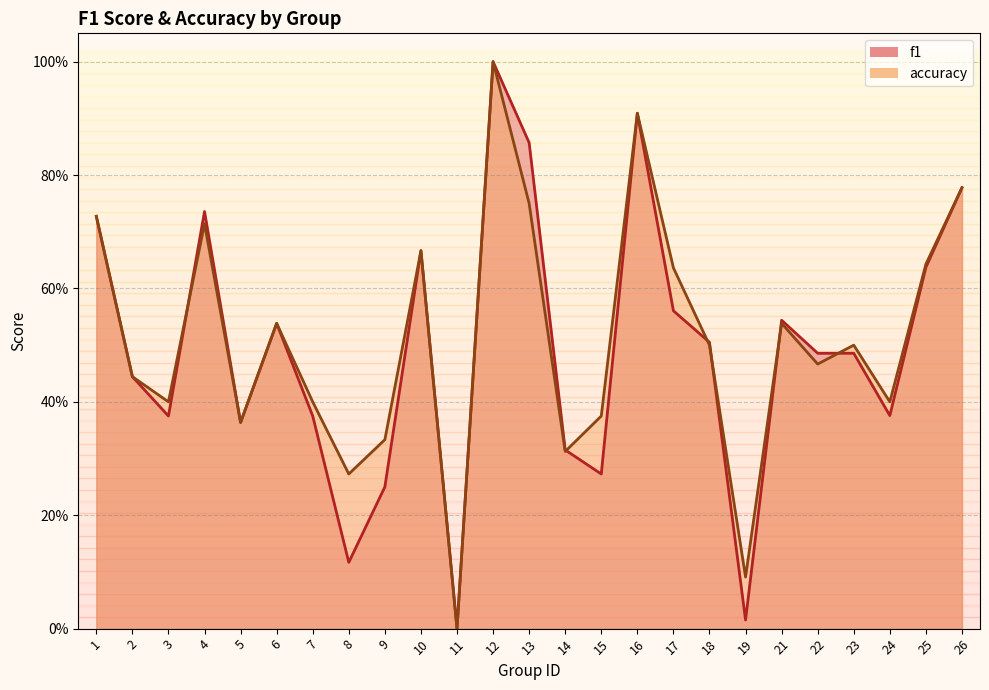

Which category has the highest value across all series?

12